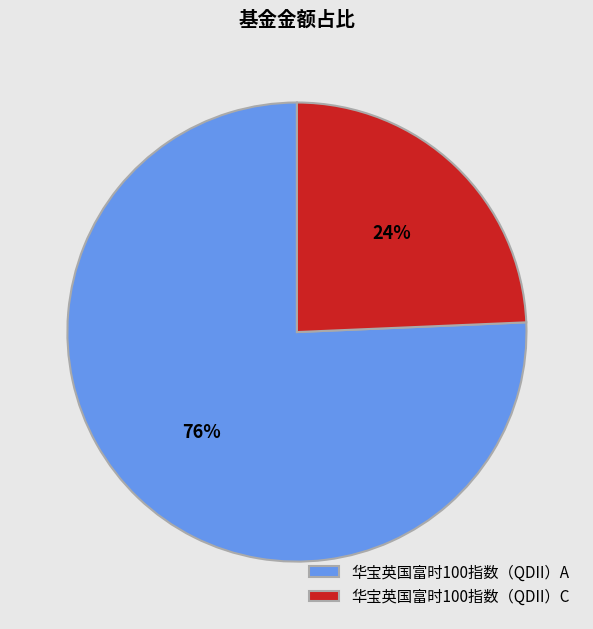

Between 华宝英国富时100指数（QDII）A and 华宝英国富时100指数（QDII）C, which is larger?

华宝英国富时100指数（QDII）A